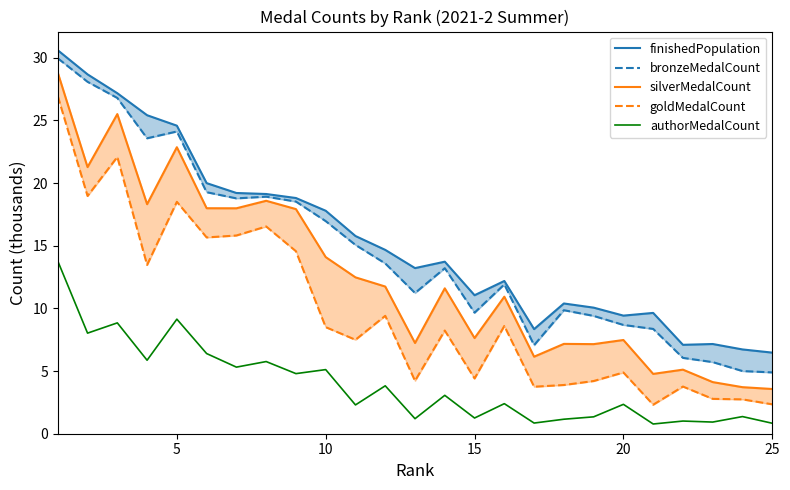

The authorMedalCount series shows 9.1 at 5. True or false?

True